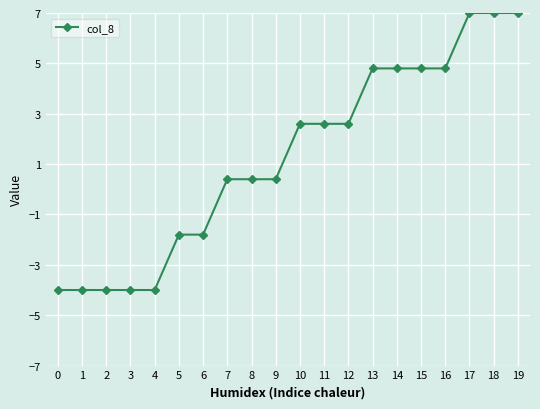

What is the difference between the maximum and minimum values?

11.0